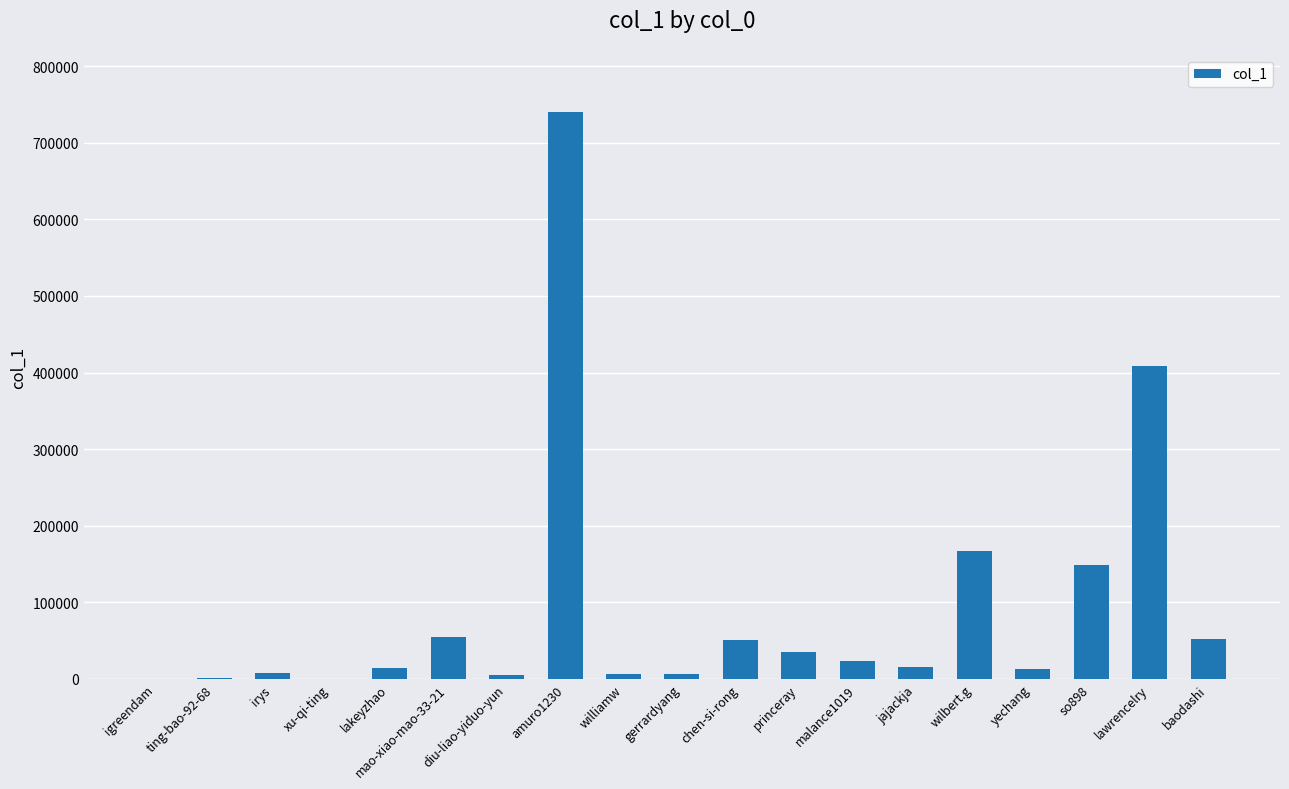

What is the greatest value displayed?

740804